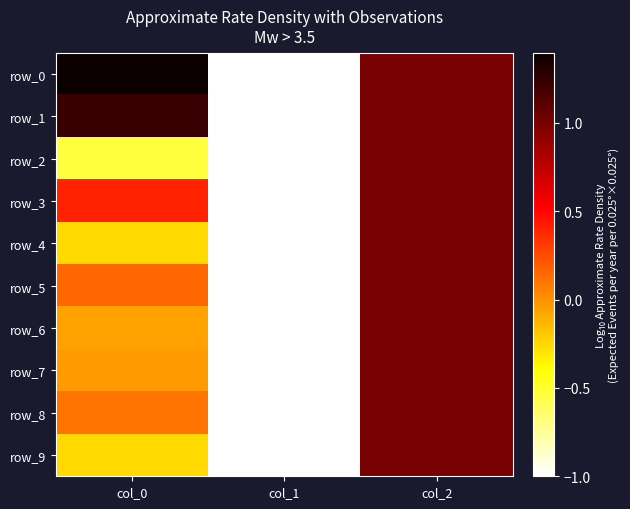

Read the row_1 value at col_2.

1.0